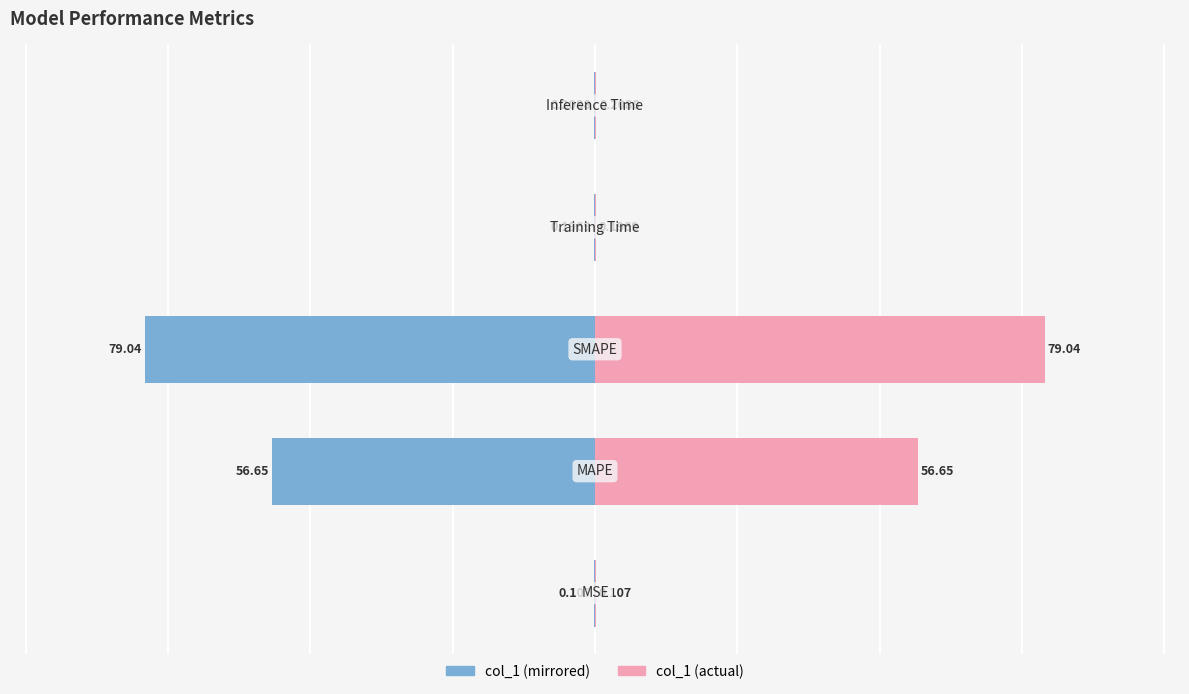

Between 4 and 2, which is larger?

4